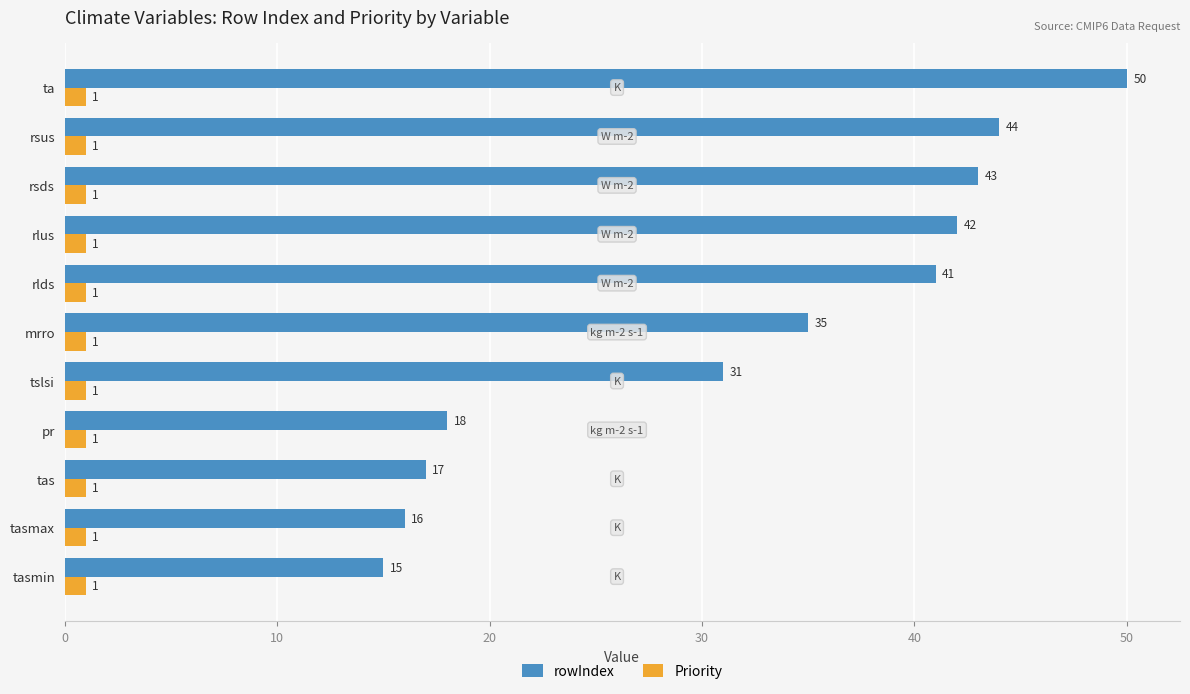

List the series in order of their overall mean, lowest first.

Priority, rowIndex